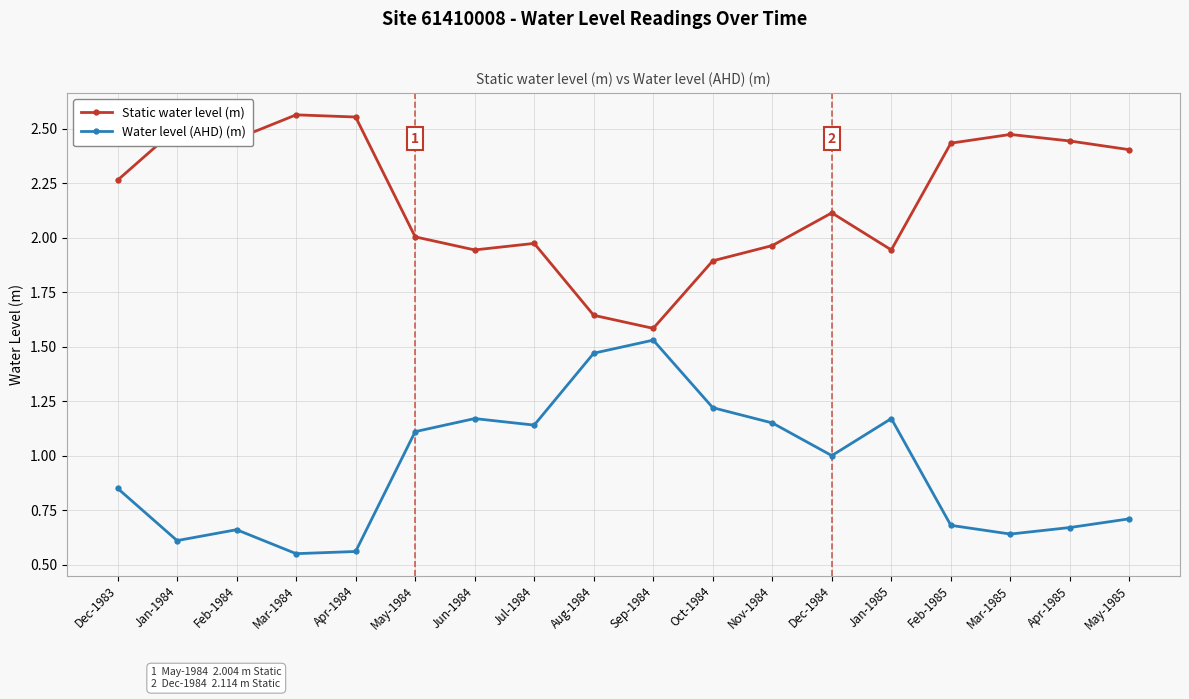

True or false: Static water level (m) has more than 1 interior local peaks.

True